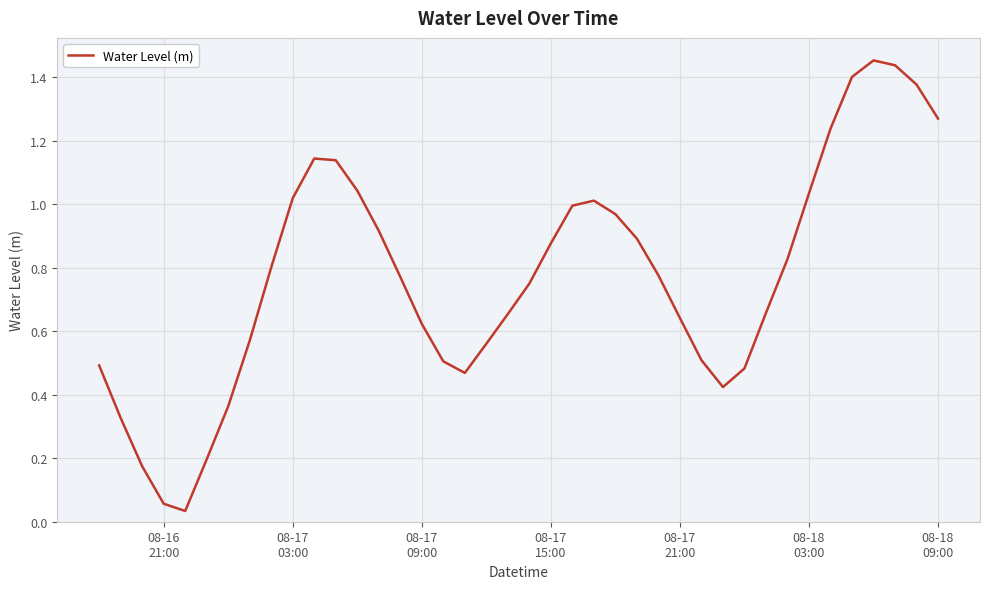

How many lines are shown in the chart?

1